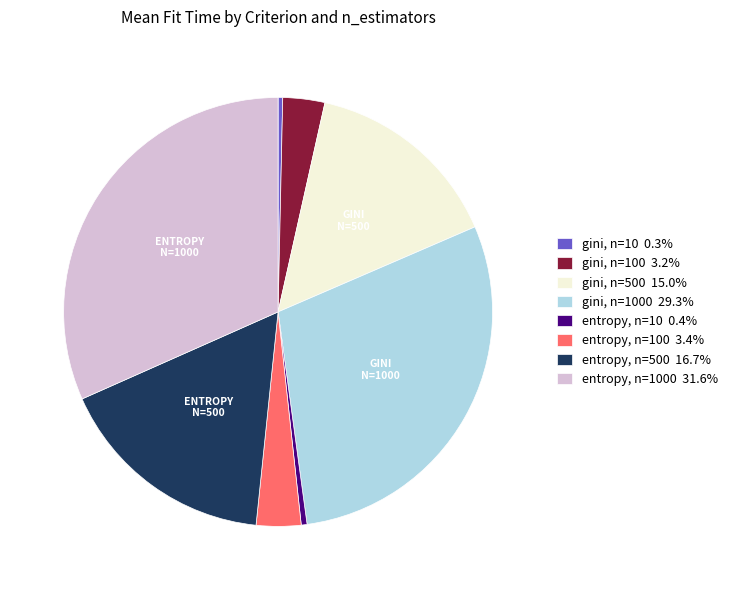

Count the number of slices in the pie.

8